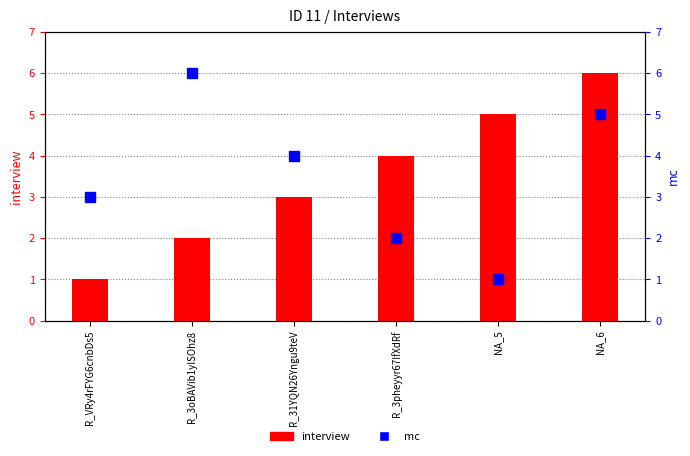

True or false: mc has a value of 4 at R_VRy4rFYG6cnbDs5.

False